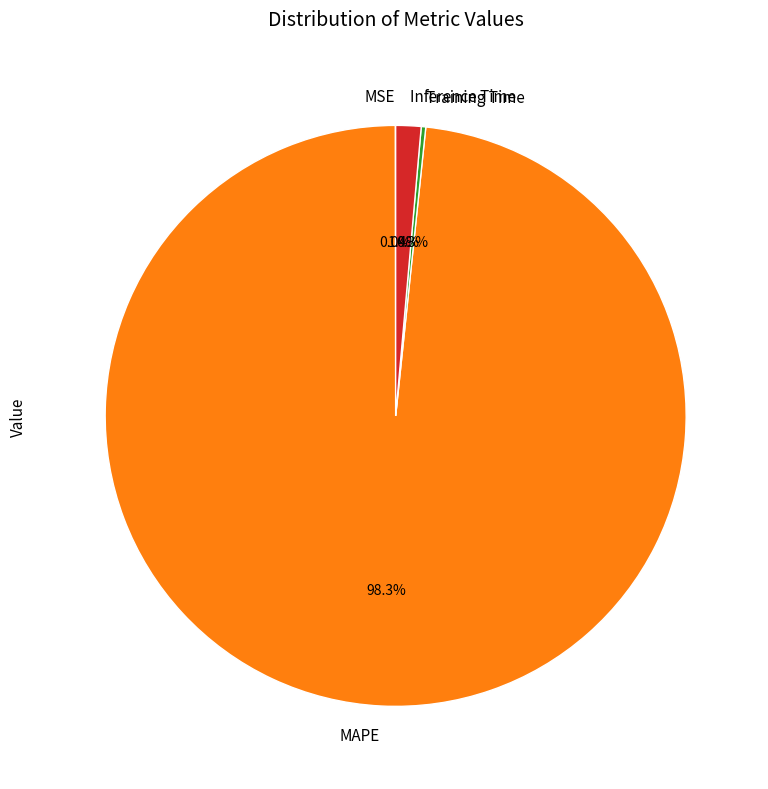

To the nearest percent, what is the difference between the largest and smallest slice percentages?

98%